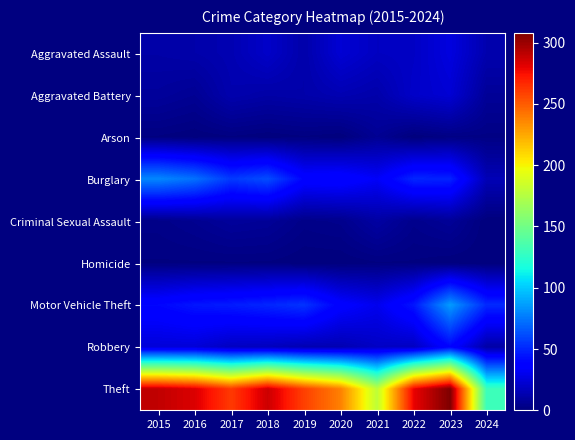

Which series has the widest spread of values?

Theft